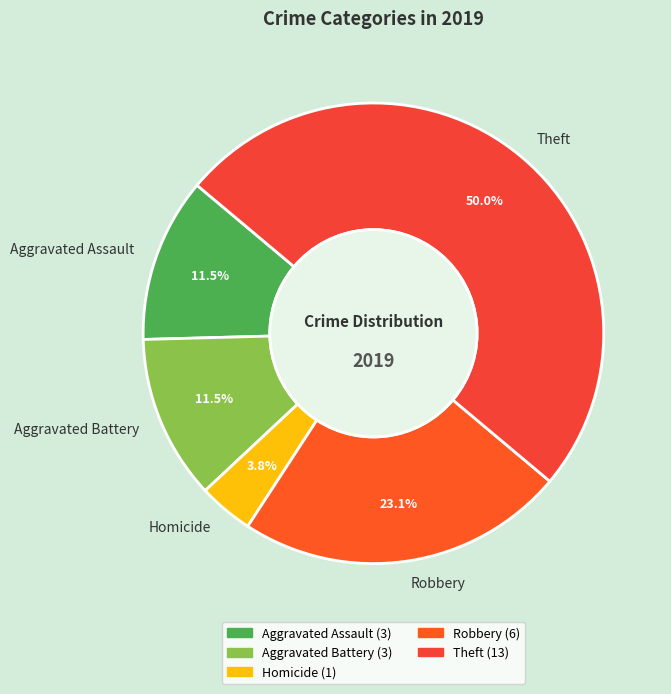

How many slices are in this pie chart?

5